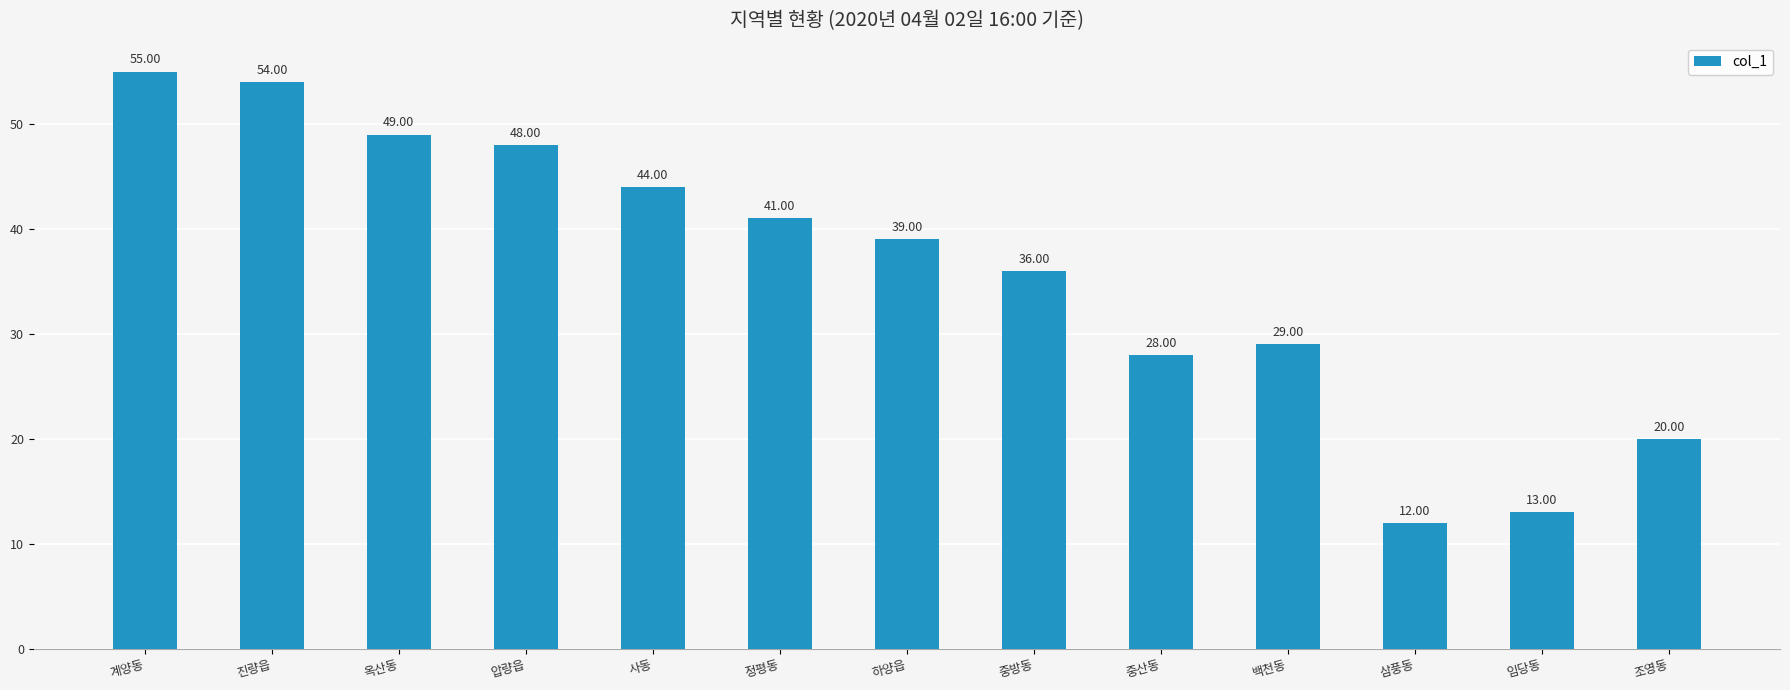

Does the chart contain any negative values?

No